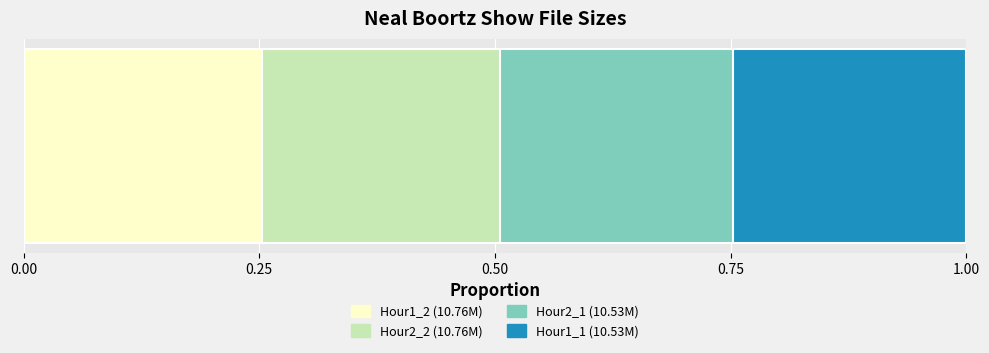

How many distinct data groups are displayed?

4